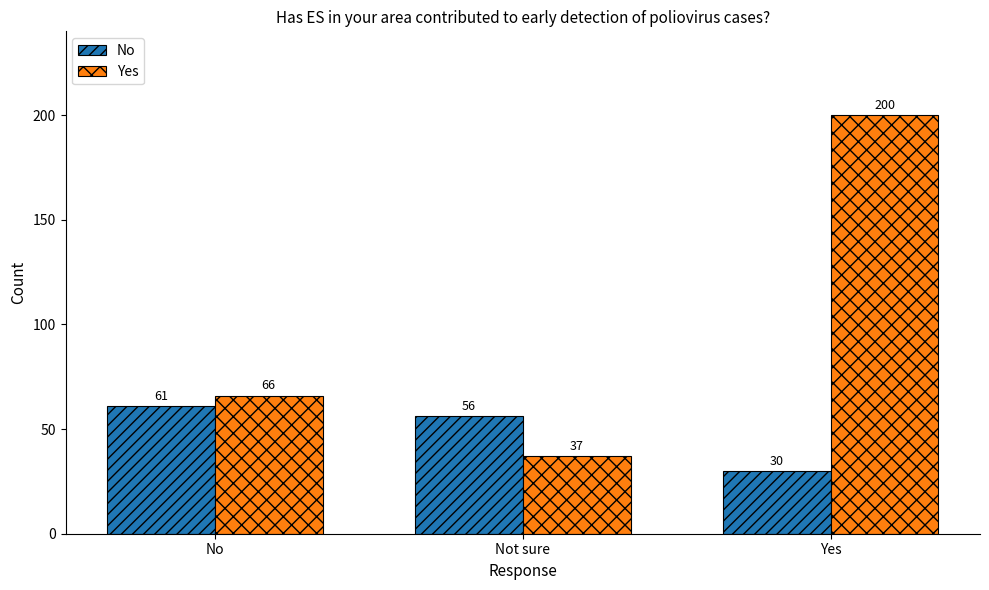

What is the sum of the No values at Not sure and No?

117